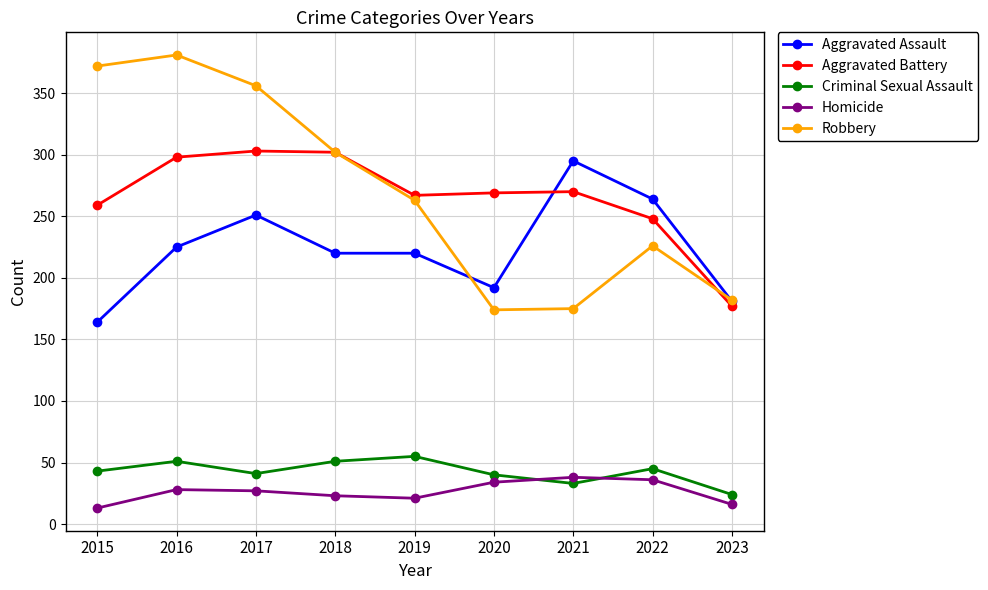

Which series has the widest spread of values?

Robbery